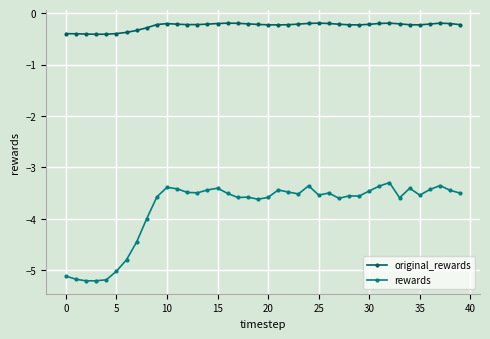

True or false: rewards and original_rewards intersect in this chart.

False